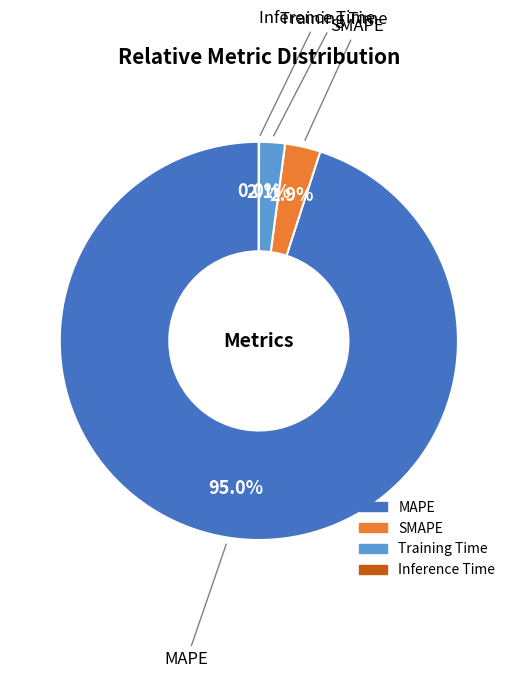

What is the ratio of the value at SMAPE to the value at Training Time?

1.4